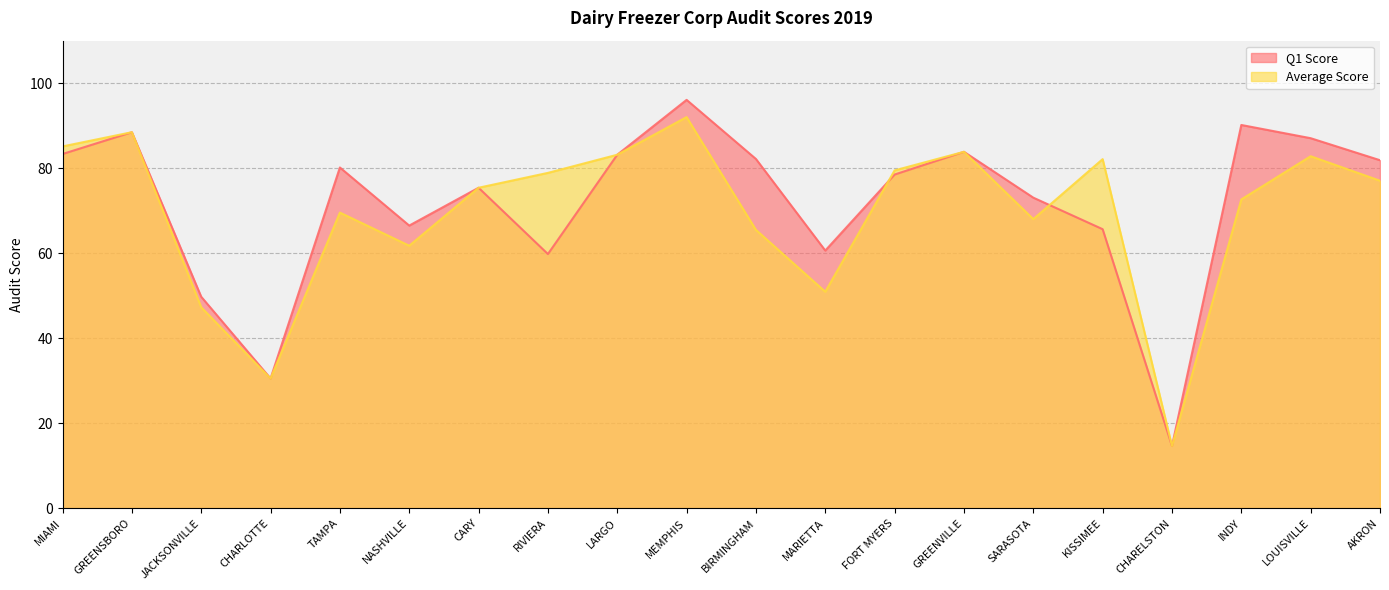

Rank the series by their average value, from highest to lowest.

Q1 Score, Average Score